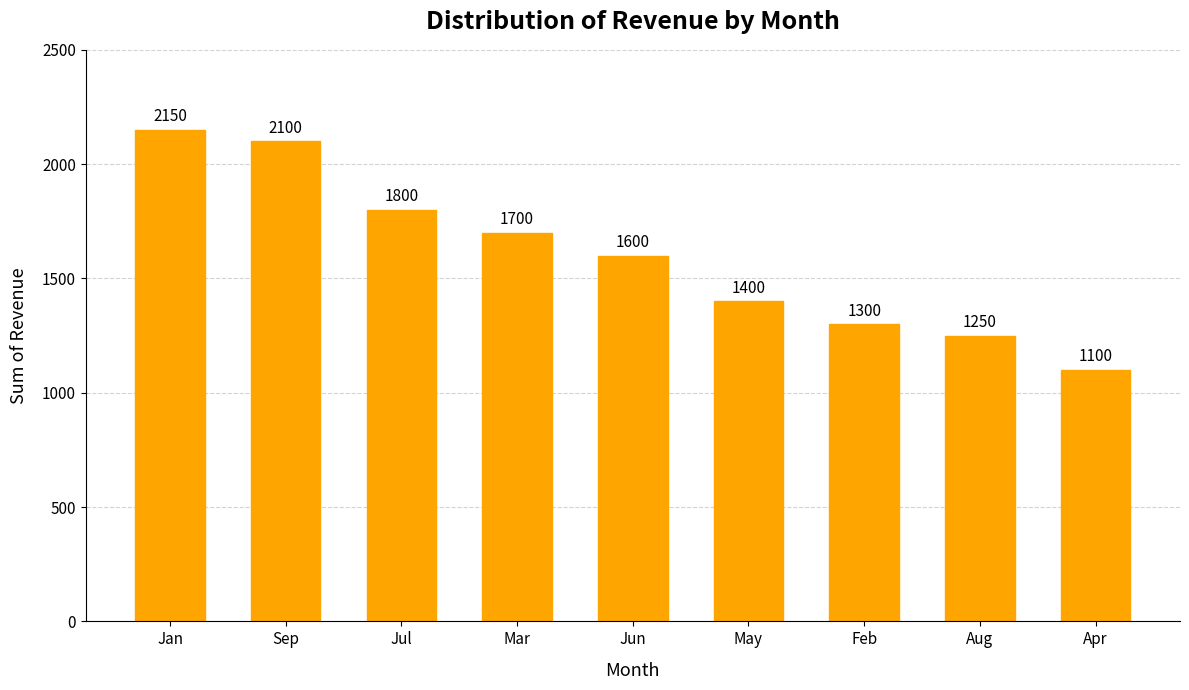

What is the greatest value displayed?

2150